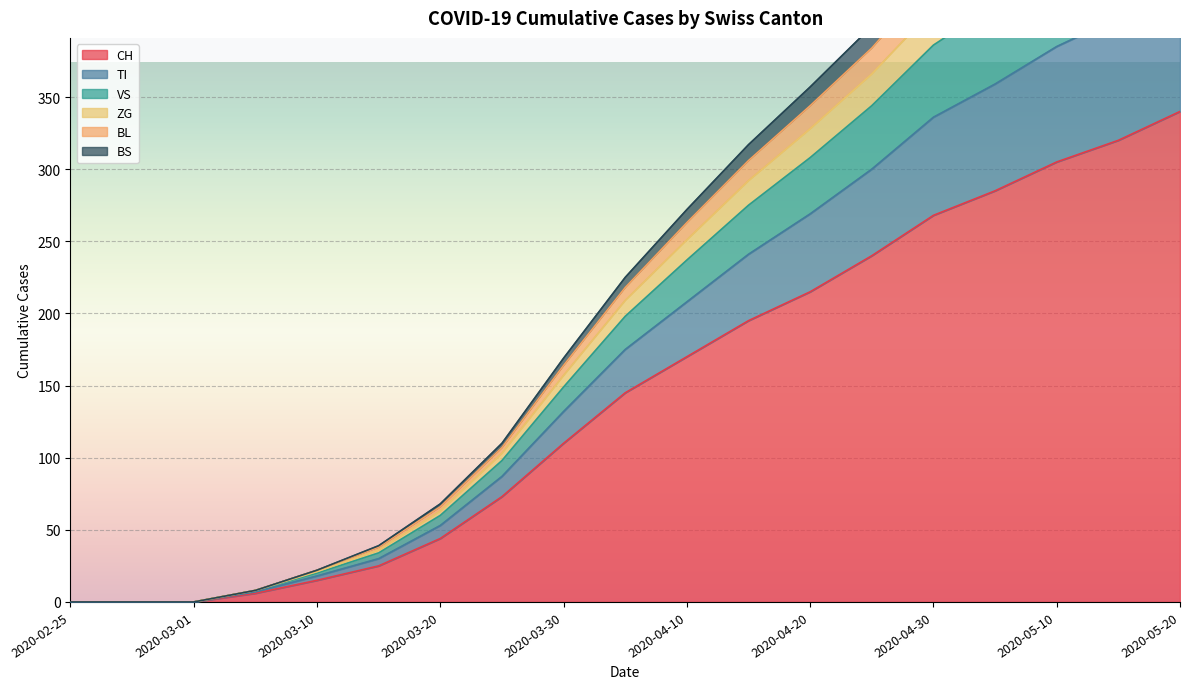

What is the sum of all VS values?

4405